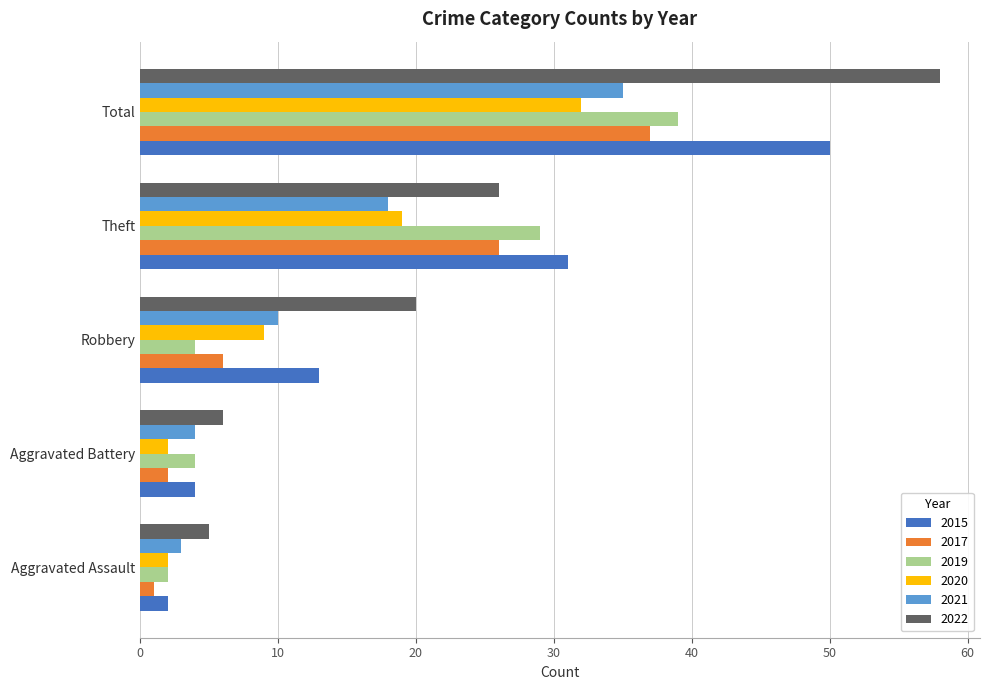

Is the value of 2015 at Aggravated Battery greater than the value of 2020 at Theft?

No